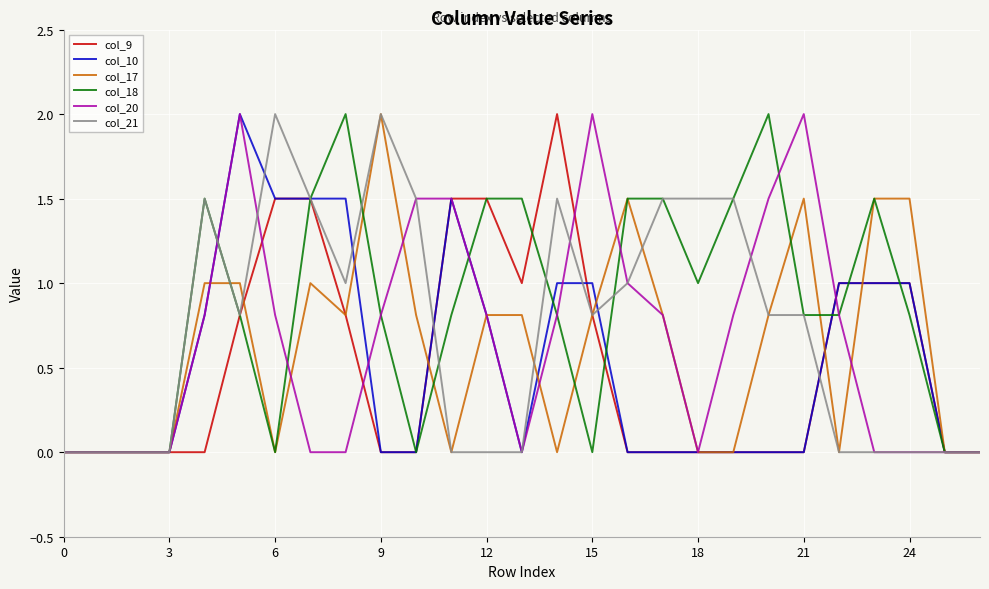

What is the highest value of the col_20 series?

2.0